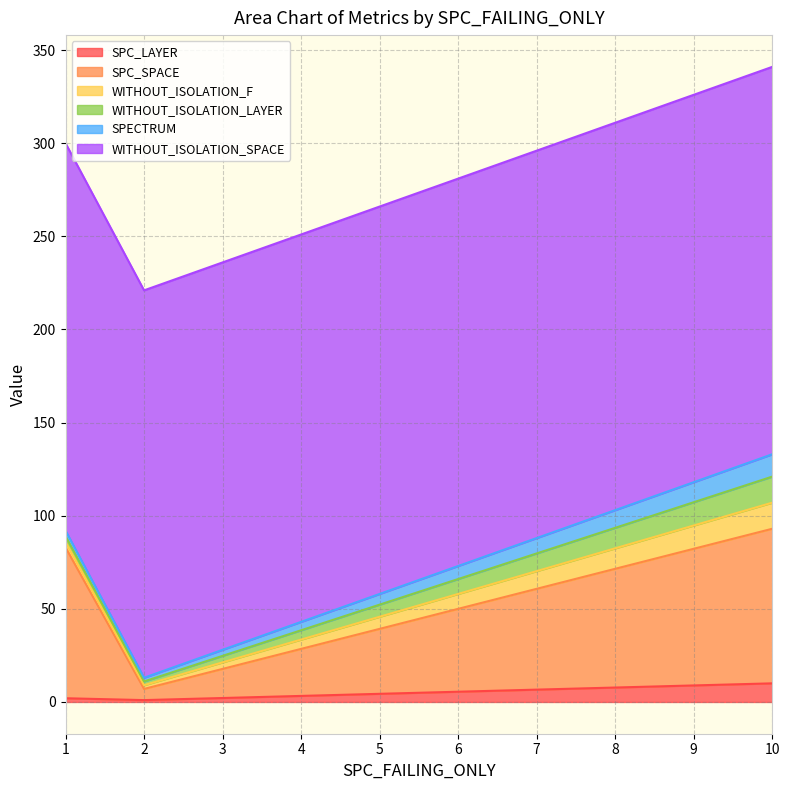

What is the value of the WITHOUT_ISOLATION_F point at the 3rd from the left?

14